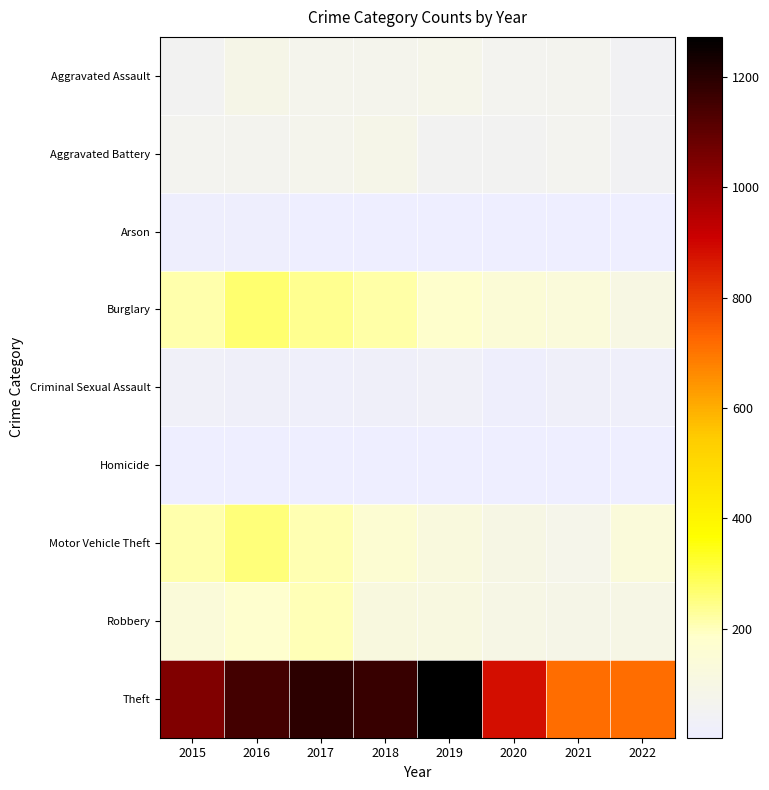

Which series has the largest range (max minus min)?

Theft